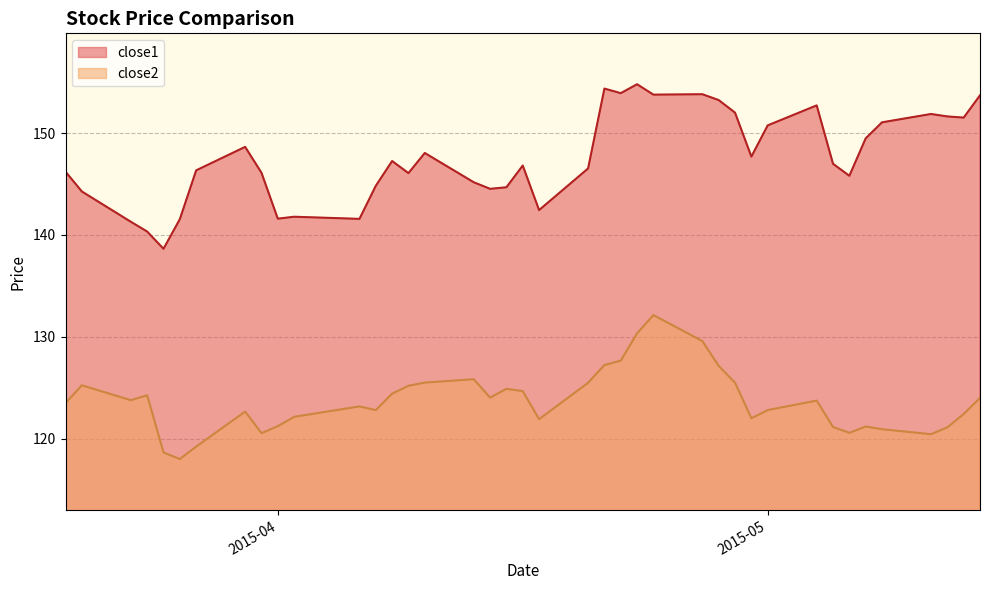

Which series has the widest spread of values?

close1